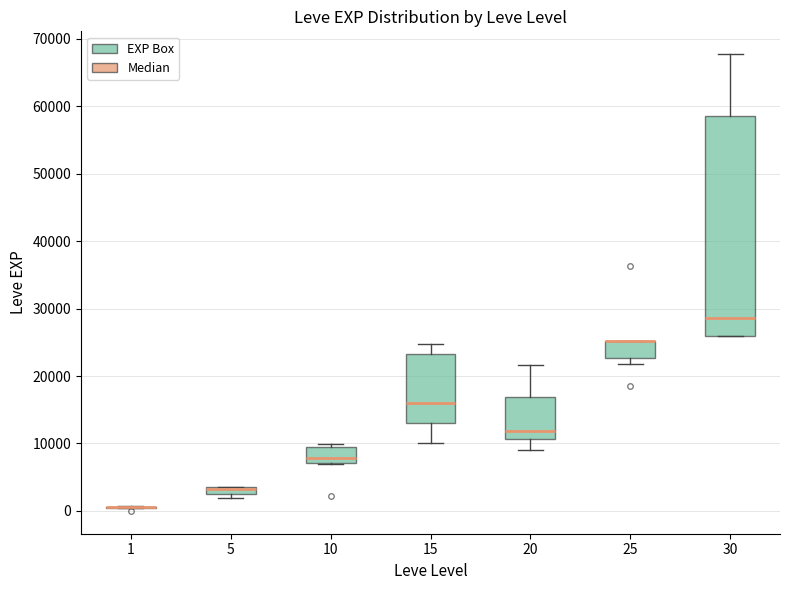

Where is the upper edge of the box at x = 20 on the y-axis? The values are not printed on the chart, so give them approximately, as read against the axis.

17000